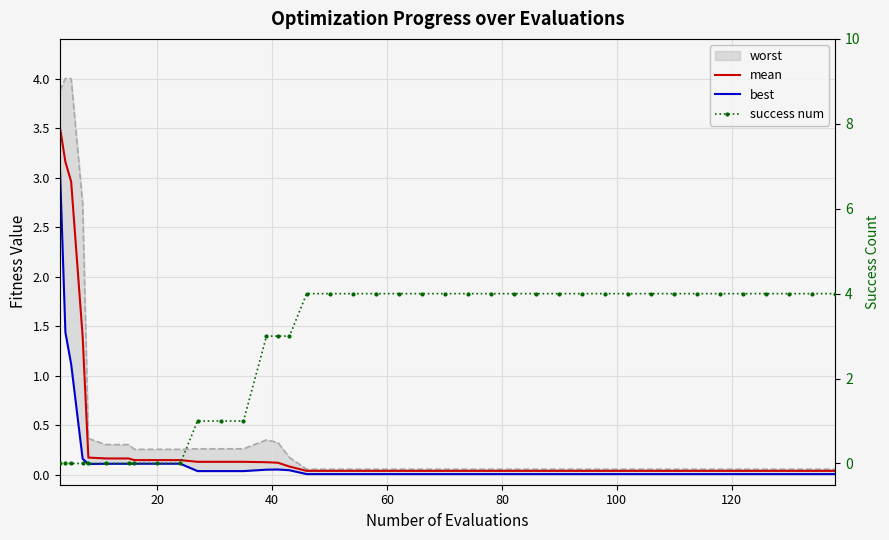

What is the average value of the mean series?

0.3